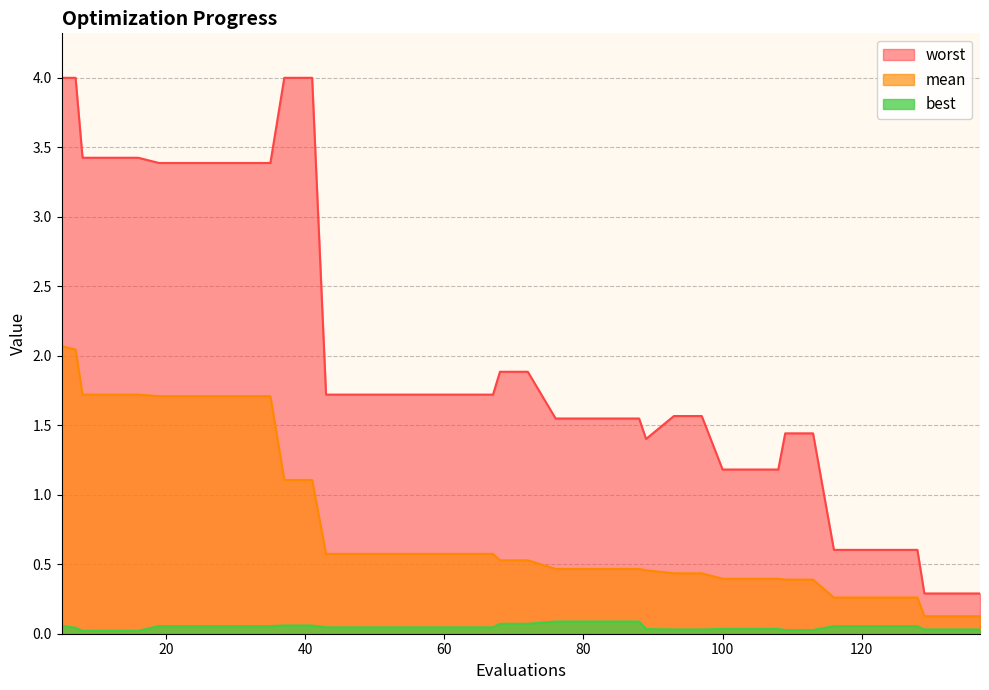

Which series has the widest spread of values?

worst